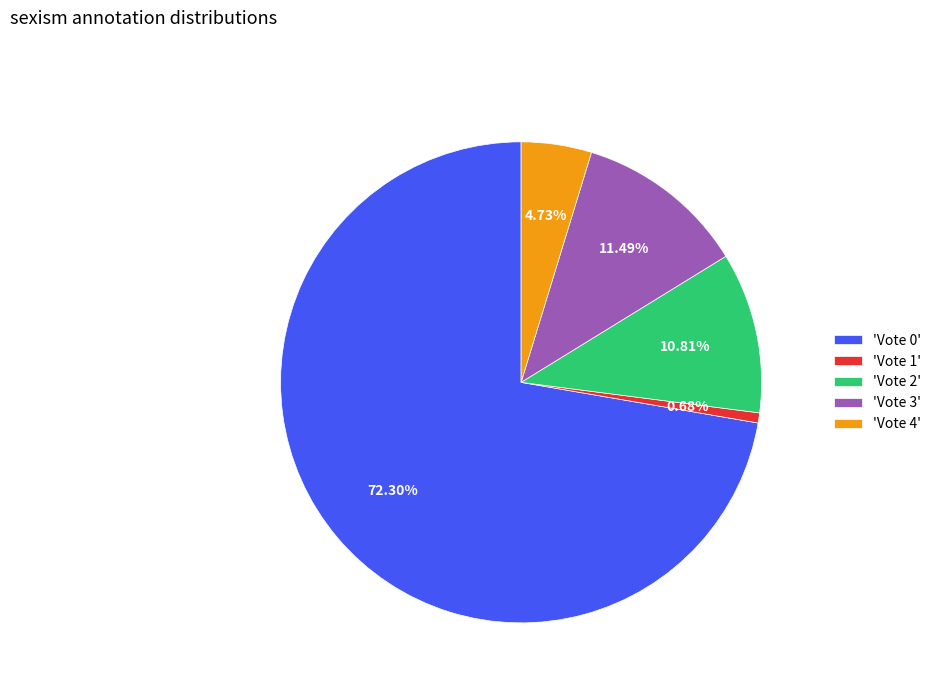

How many slices are in this pie chart?

5